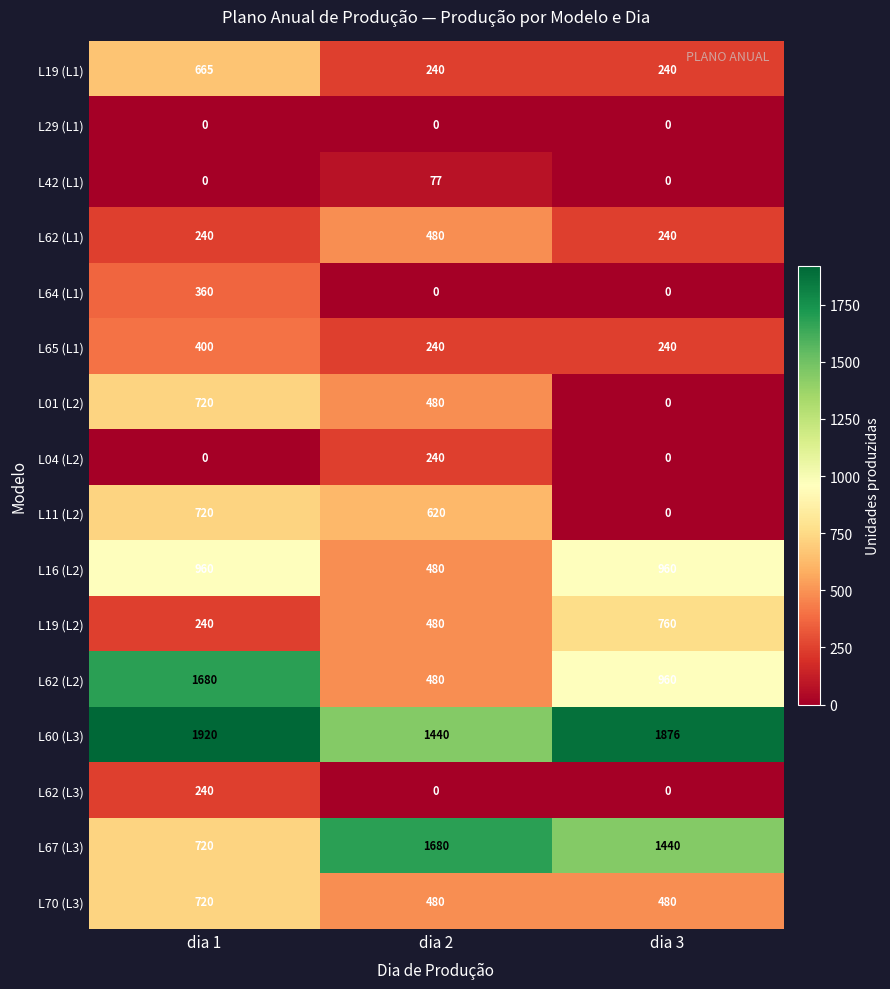

What is the difference between the L19 (L2) values at dia 1 and dia 2?

240